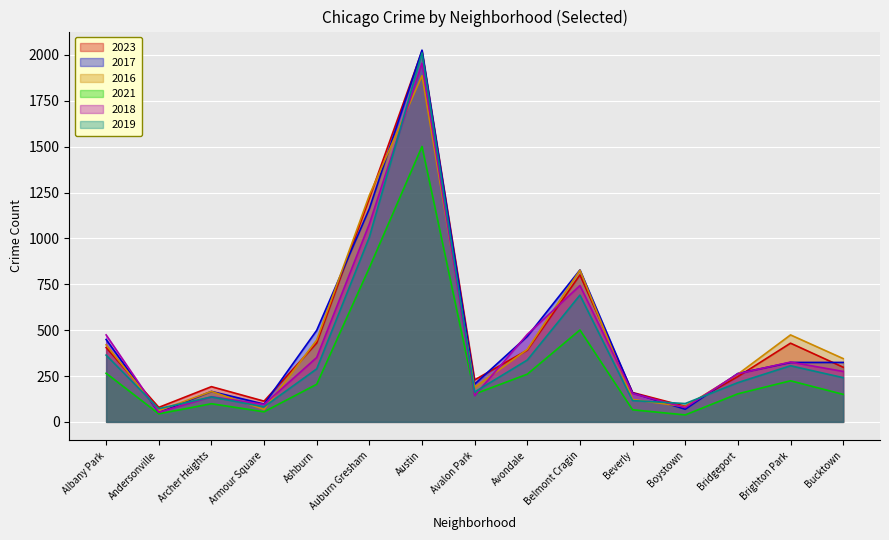

Rank the series by their maximum value, from lowest to highest.

2021, 2016, 2018, 2019, 2023, 2017